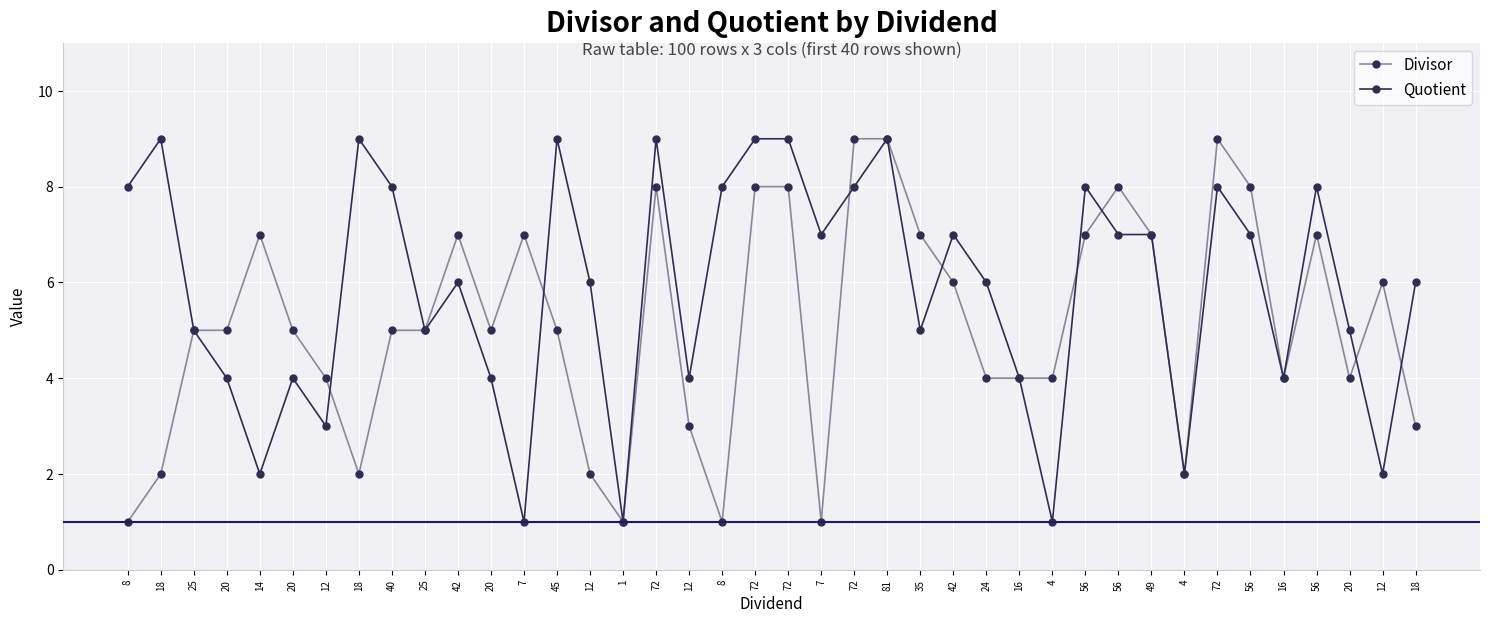

How many series are shown in this chart?

2